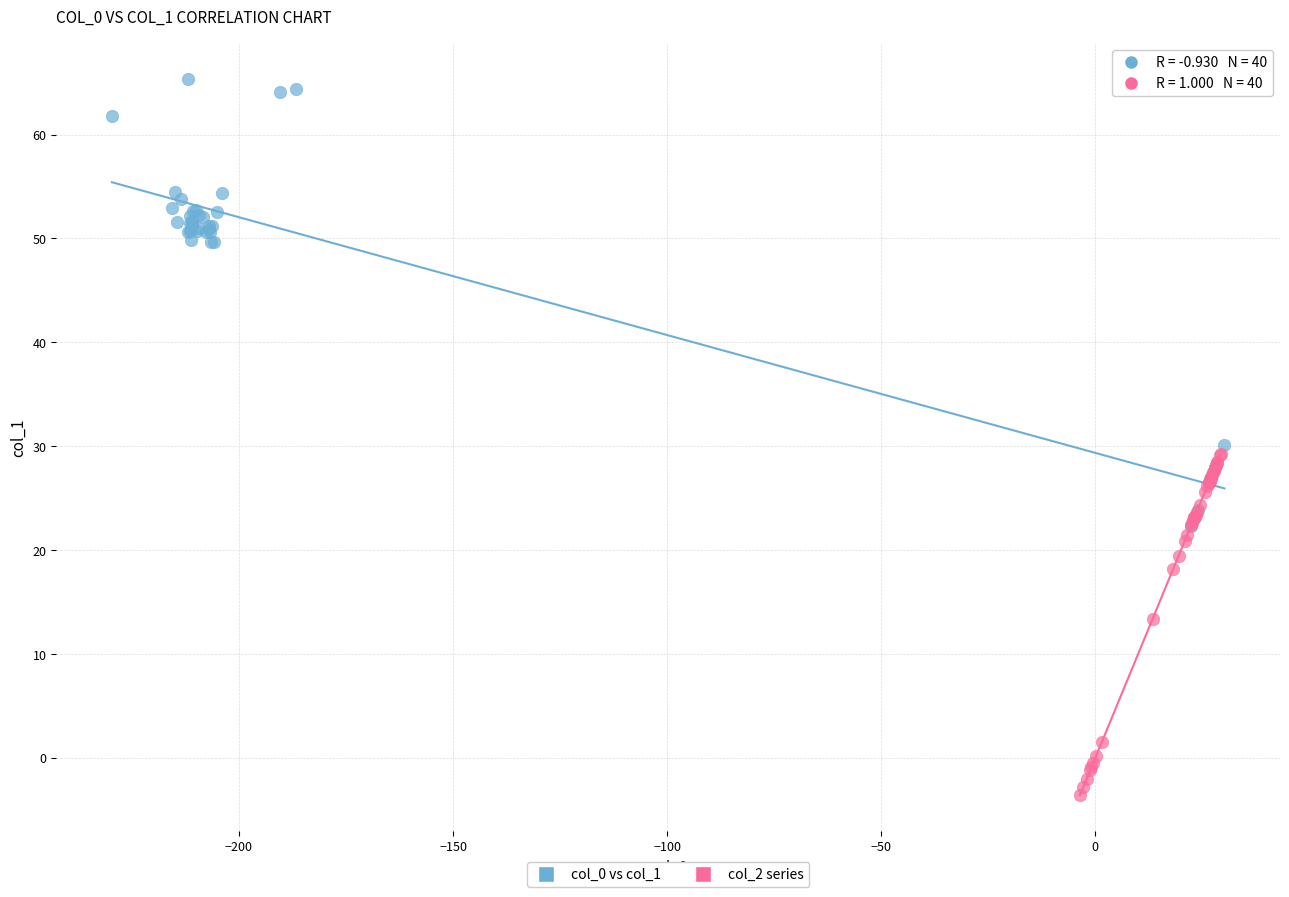

Which series contains the lowest Y value?

col_2 series